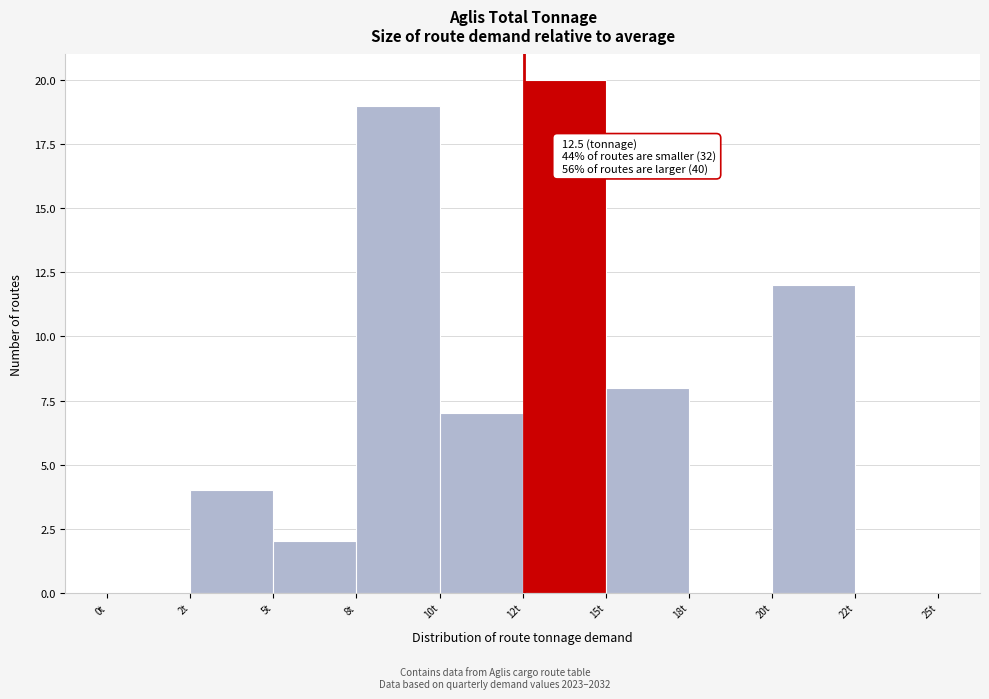

Reading left to right, extract all data points from this chart.

0t=0	2t=4	5t=2	8t=19	10t=7	12t=20	15t=8	18t=0	20t=12	22t=0